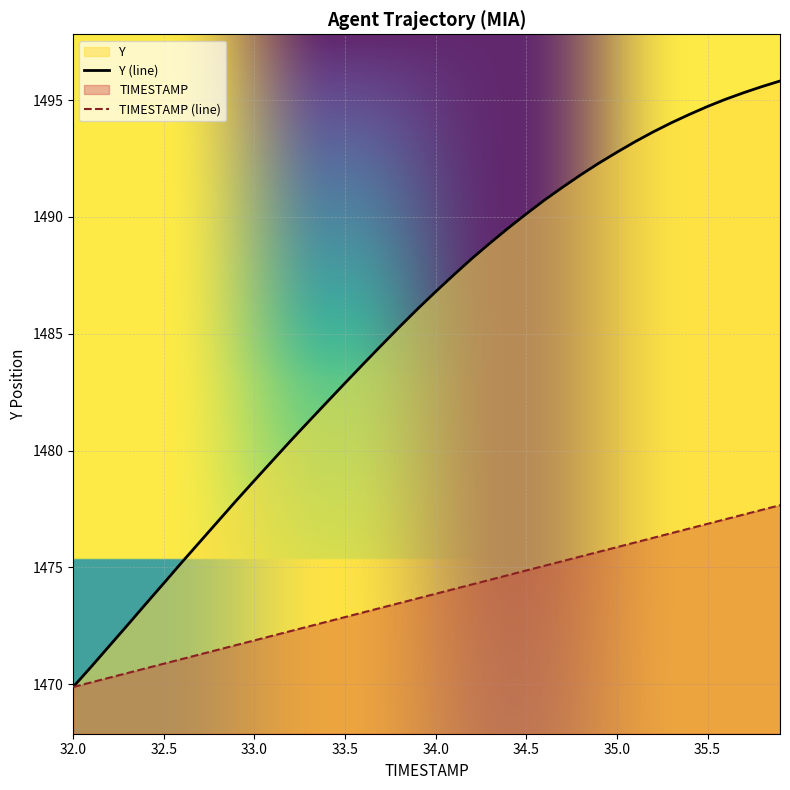

Reading right to left, list all the values displayed in this chart.

TIMESTAMP: 35.9=1477.7	35.8=1477.5	35.7=1477.3	35.6=1477.1	35.5=1476.9	35.4=1476.7	35.3=1476.5	35.2=1476.3	35.1=1476.1	35.0=1475.9	34.9=1475.7	34.8=1475.5	34.7=1475.3	34.6=1475.1	34.5=1474.9	34.4=1474.7	34.3=1474.5	34.2=1474.3	34.1=1474.1	34.0=1473.9	33.9=1473.7	33.8=1473.5	33.7=1473.3	33.6=1473.1	33.5=1472.9	33.4=1472.7	33.3=1472.5	33.2=1472.3	33.1=1472.1	33.0=1471.9	32.9=1471.7	32.8=1471.5	32.7=1471.3	32.6=1471.1	32.5=1470.9	32.4=1470.7	32.3=1470.5	32.2=1470.3	32.1=1470.1	32.0=1469.9
Y: 35.9=1495.8	35.8=1495.6	35.7=1495.3	35.6=1495.0	35.5=1494.7	35.4=1494.4	35.3=1494.0	35.2=1493.6	35.1=1493.2	35.0=1492.8	34.9=1492.3	34.8=1491.8	34.7=1491.3	34.6=1490.7	34.5=1490.1	34.4=1489.5	34.3=1488.9	34.2=1488.2	34.1=1487.5	34.0=1486.8	33.9=1486.1	33.8=1485.3	33.7=1484.5	33.6=1483.7	33.5=1482.9	33.4=1482.1	33.3=1481.2	33.2=1480.4	33.1=1479.6	33.0=1478.7	32.9=1477.9	32.8=1477.0	32.7=1476.1	32.6=1475.2	32.5=1474.3	32.4=1473.4	32.3=1472.5	32.2=1471.6	32.1=1470.8	32.0=1469.9